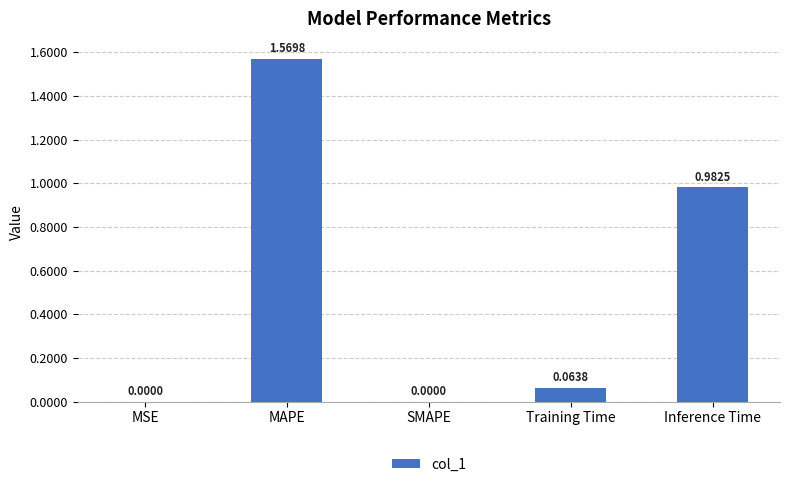

What is the sum of all values?

2.6